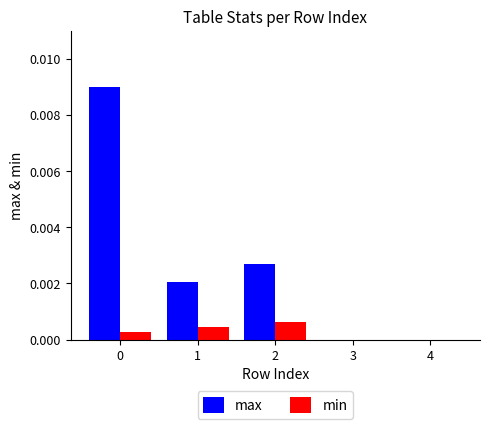

The min series shows 0.0 at 1. True or false?

True